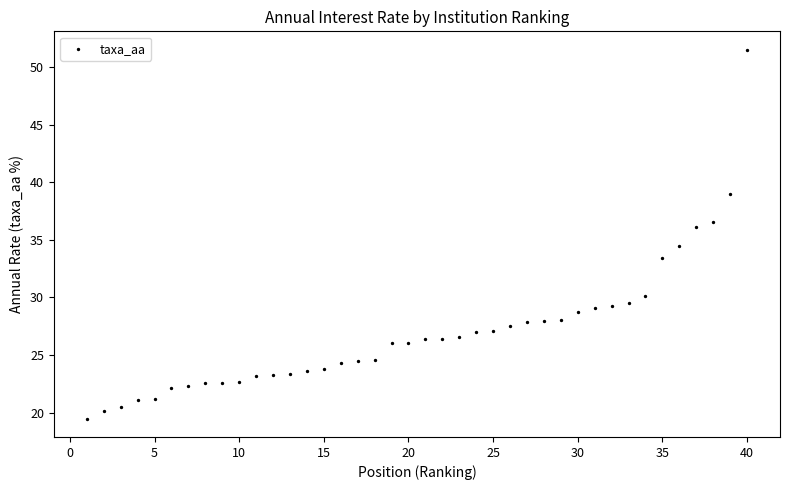

What is the range of Y values (max minus min)?

32.0